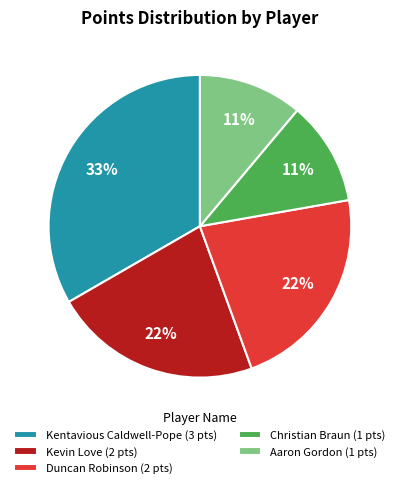

Is it true that Christian Braun is 11% of the pie?

True